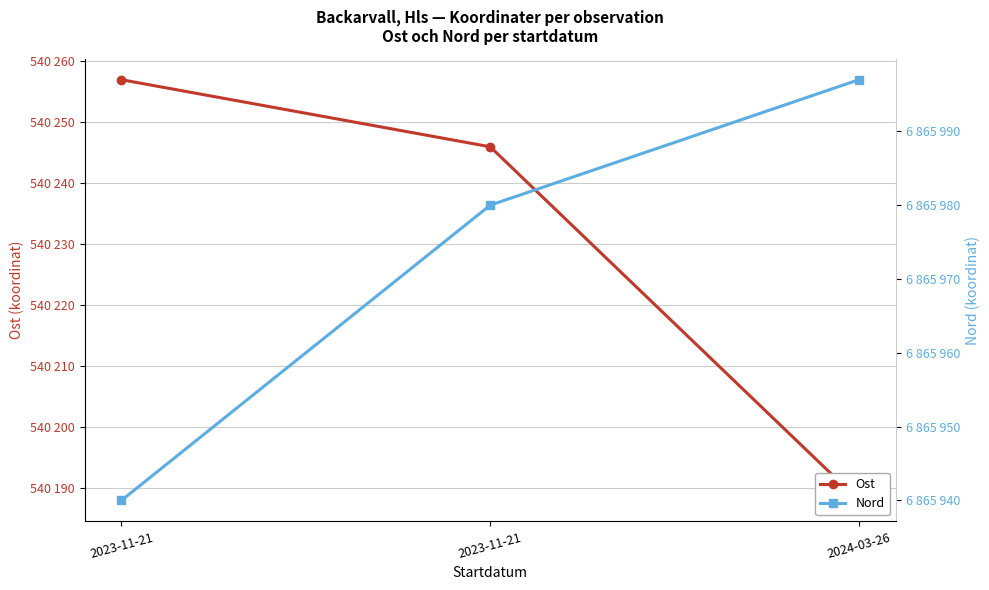

What is the value of the Ost point at the 3rd from the left?

540188